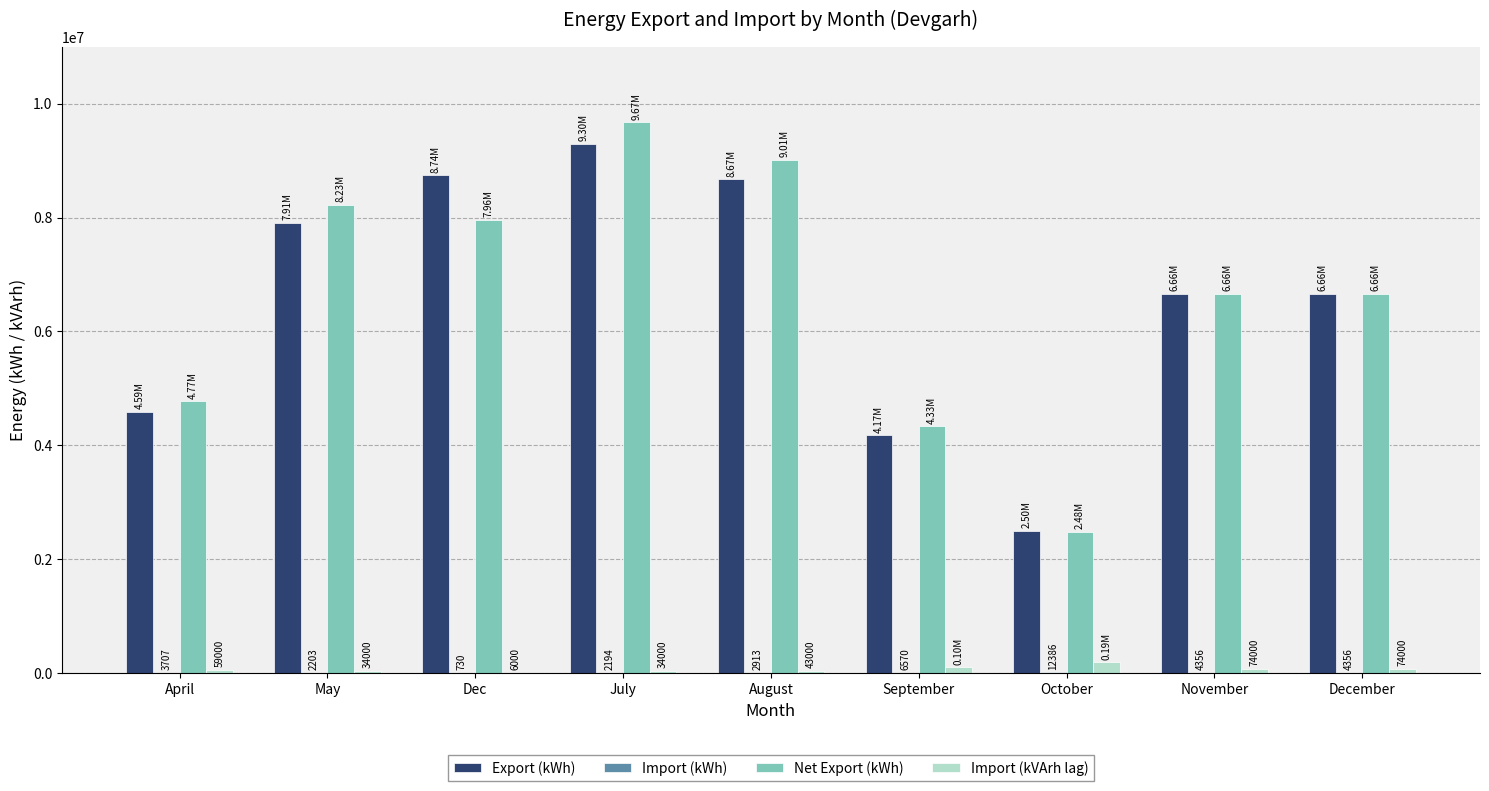

What is the sum of all Net Export (kWh) values?

59776511.0